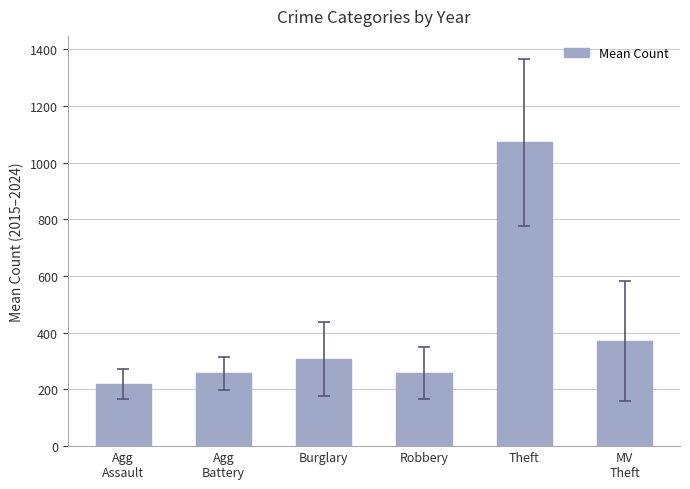

The value at Agg
Battery is 256.4. True or false?

True